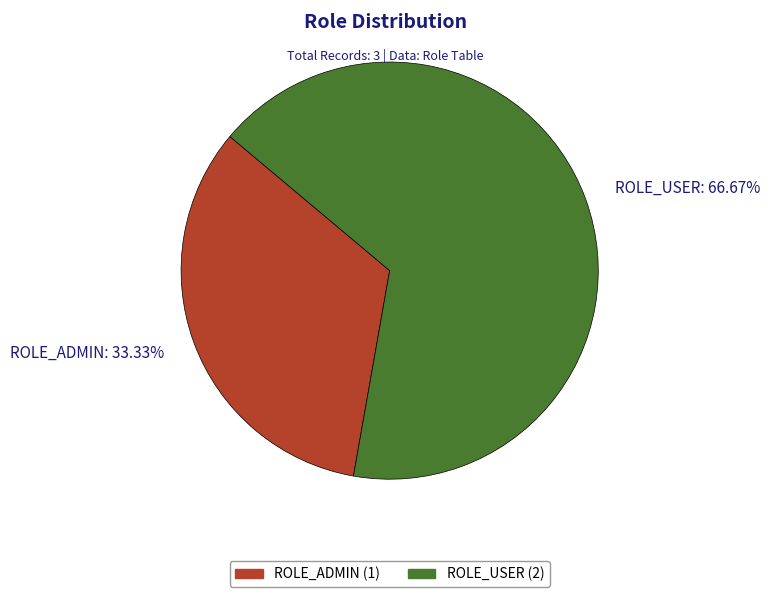

Rank the categories by value from lowest to highest.

ROLE_ADMIN, ROLE_USER